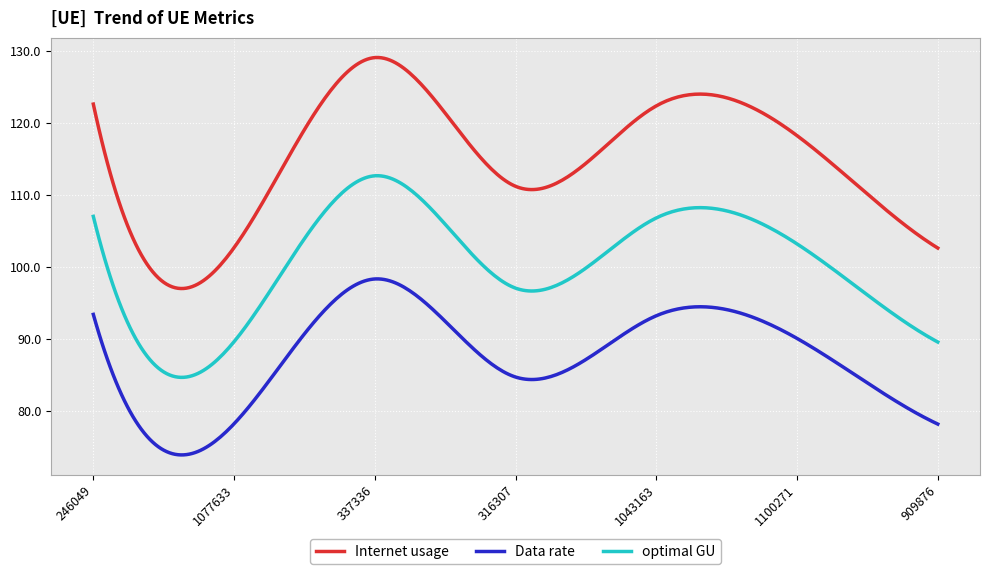

Which series has the largest total across all categories?

Internet usage